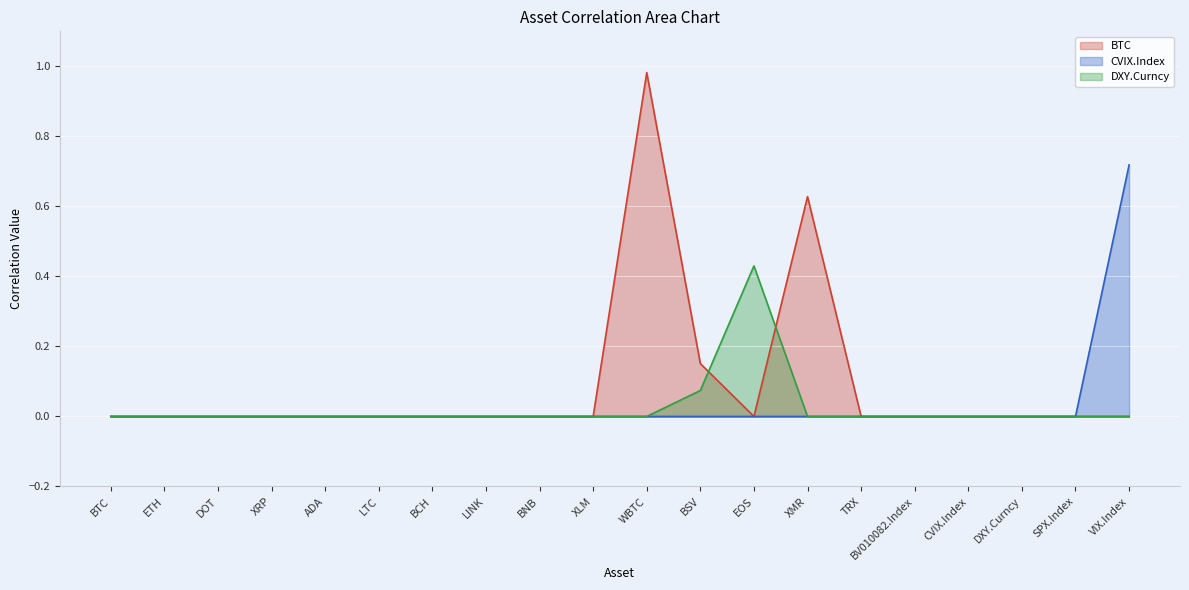

What are all the series names shown in the legend?

BTC, CVIX.Index, DXY.Curncy